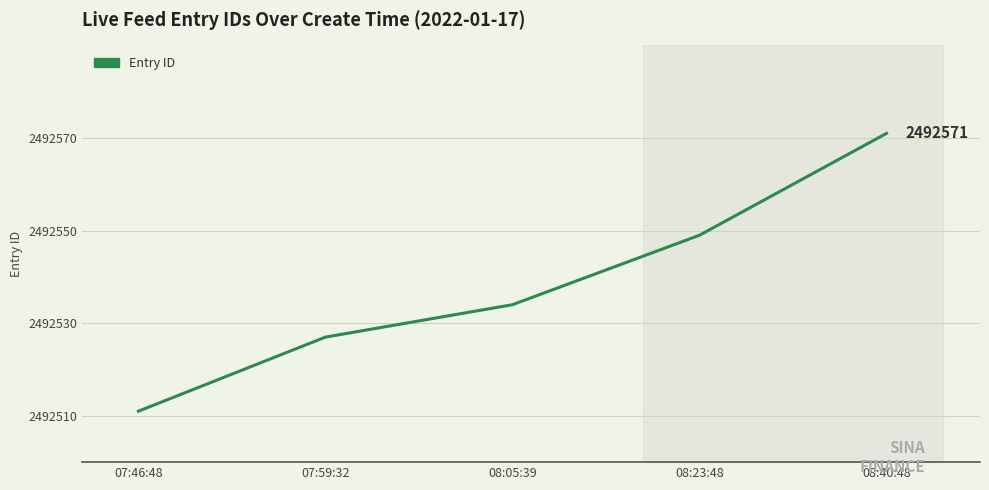

What is the change in value from 08:05:39 to 08:23:48?

+15